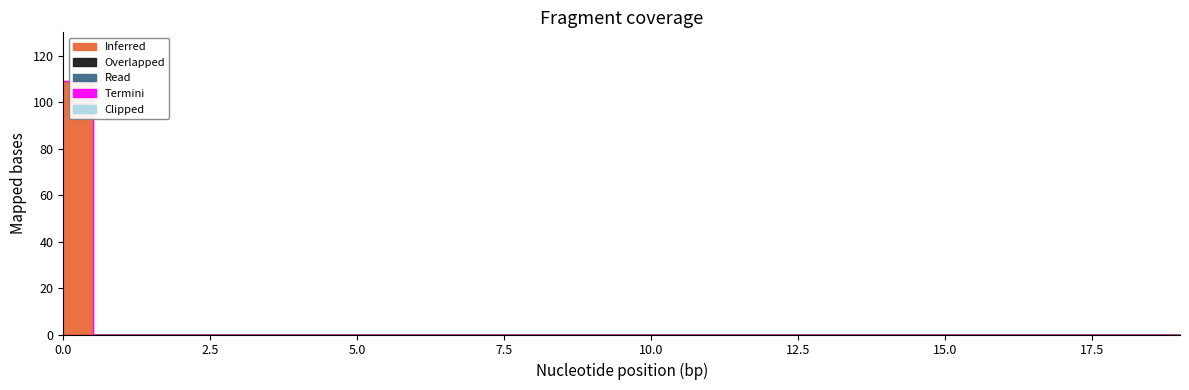

Rank the series by their maximum value, from lowest to highest.

Overlapped, Read, Termini, Clipped, Inferred